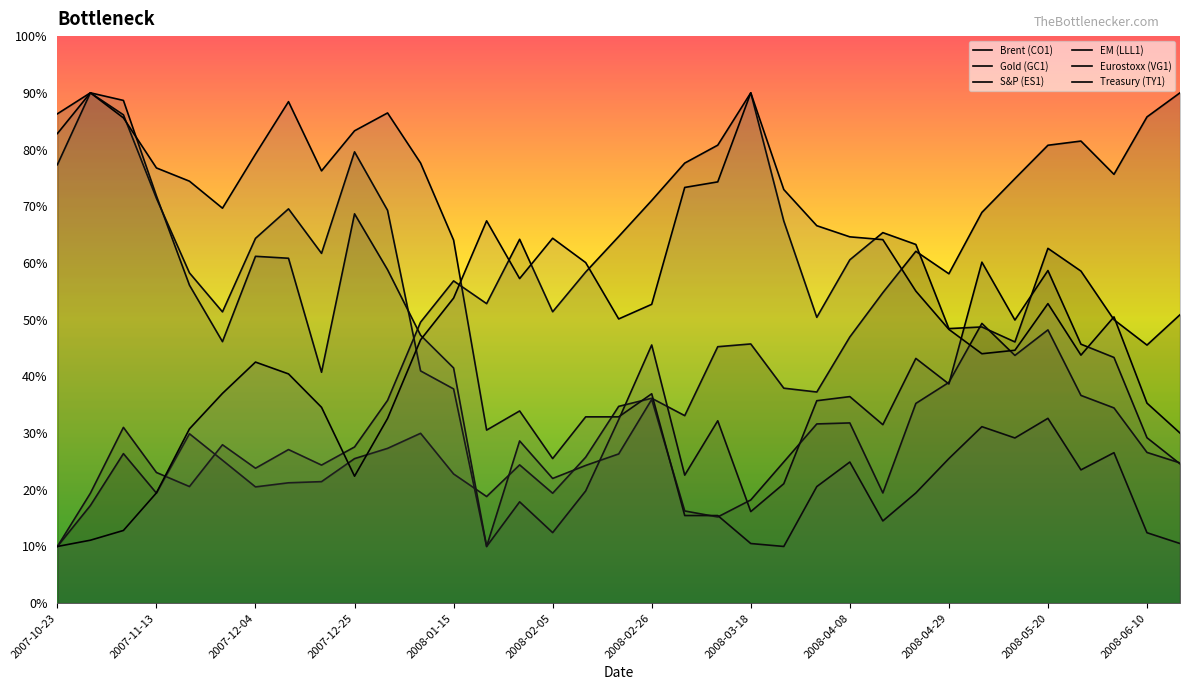

How many data points does each series have?

35